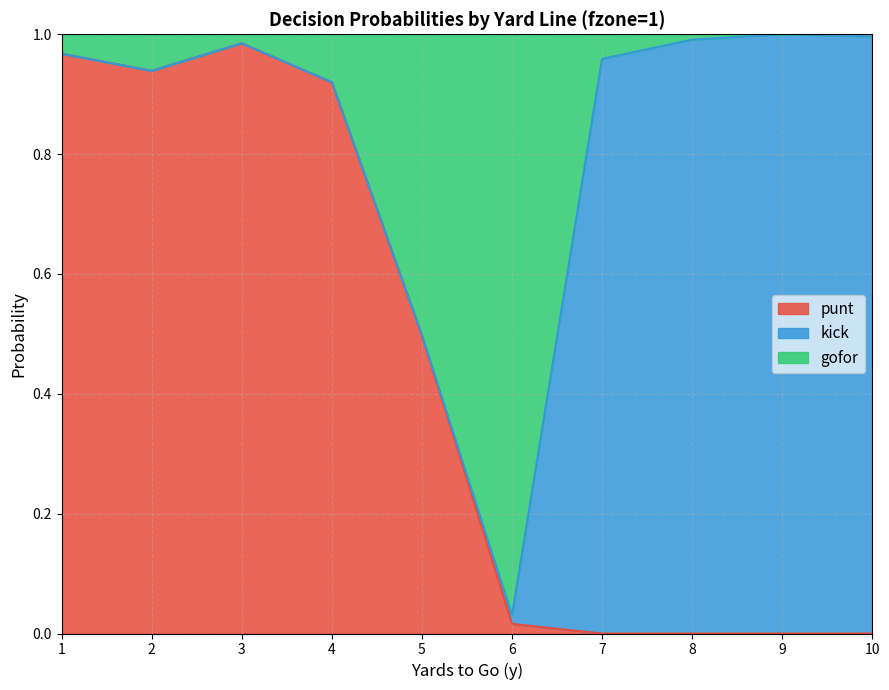

Count the number of categories in the chart.

10